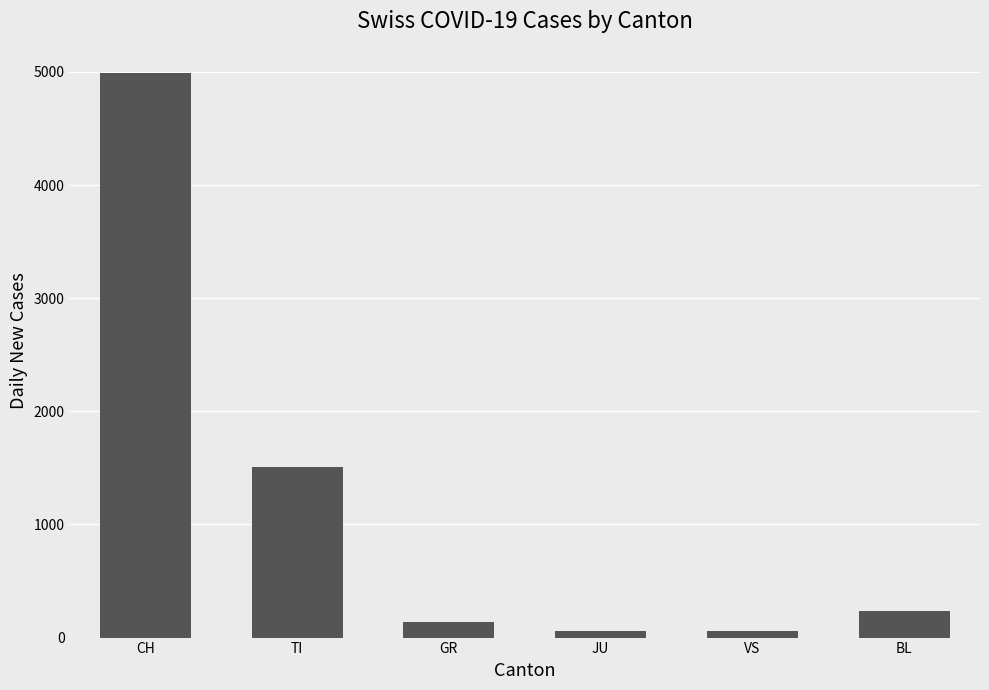

What is the difference between the second highest and second lowest values?

1451